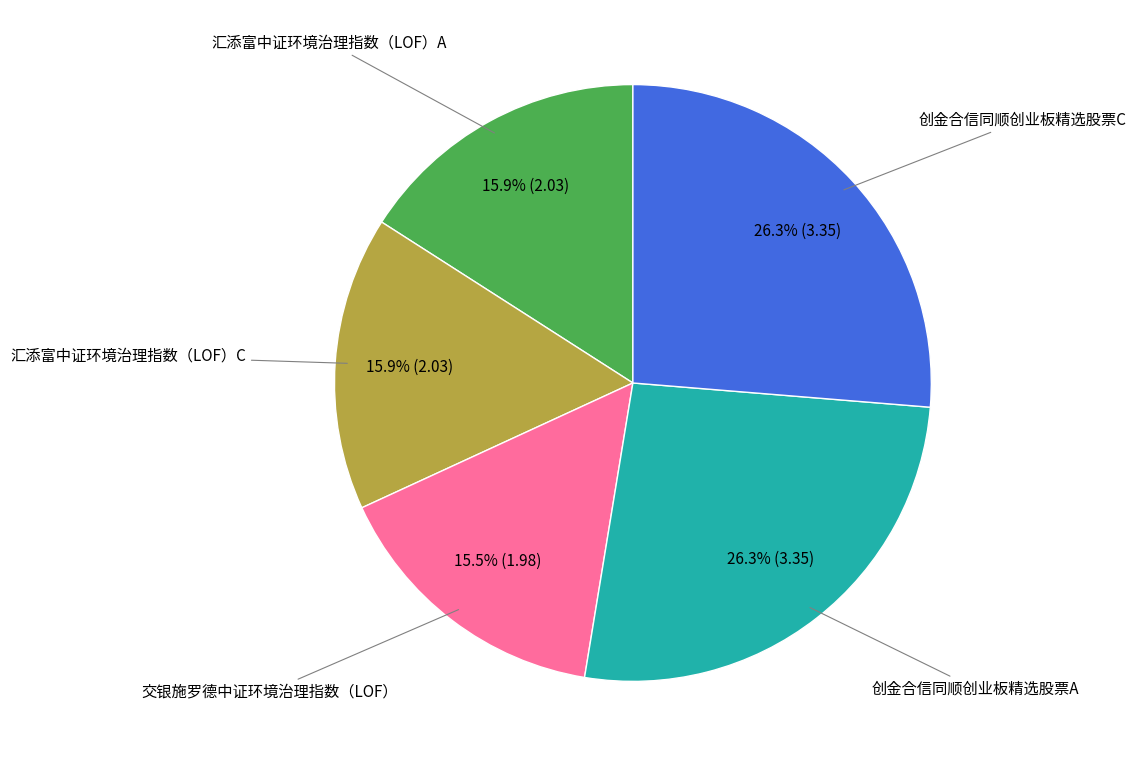

Is there a majority slice in this chart?

No